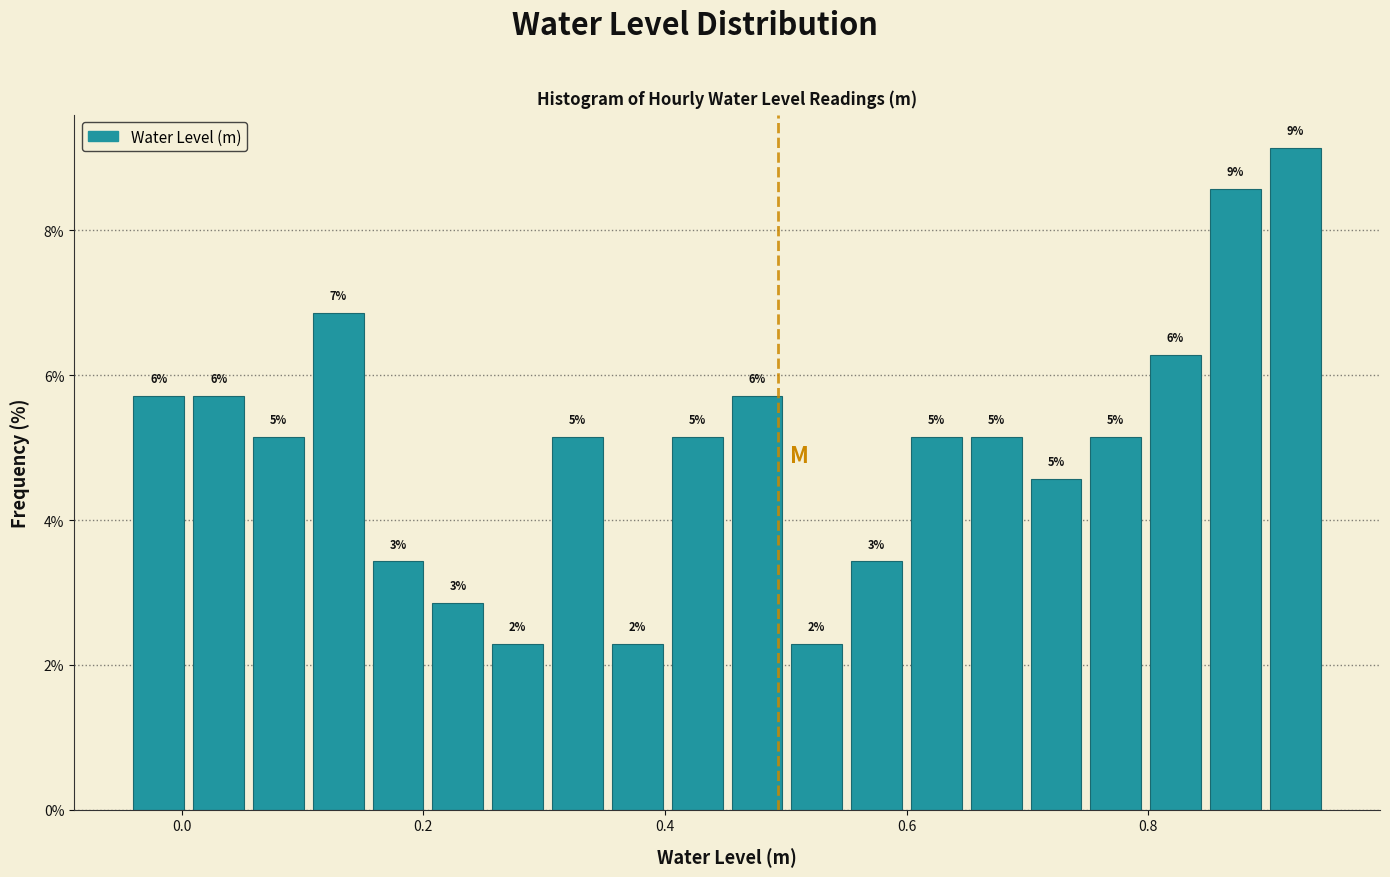

Around what value on the x-axis is the tallest bar? Give the approximate position of its centre, as read against the axis.

0.92